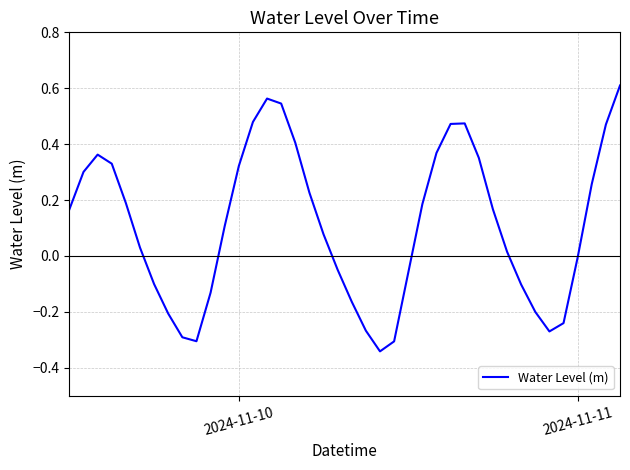

How many lines are shown in the chart?

1